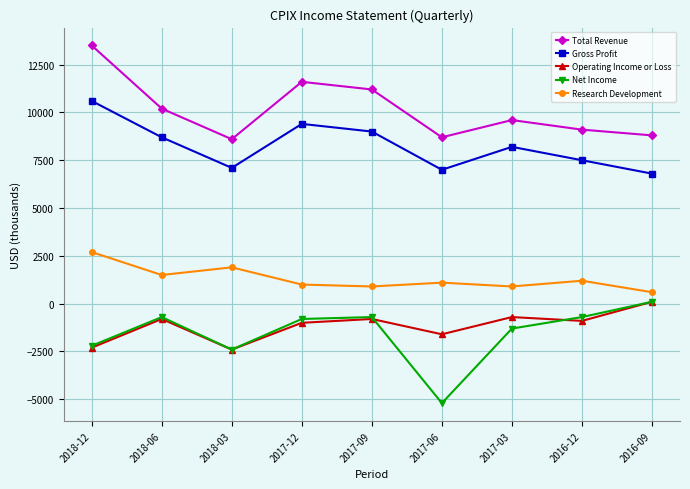

What is the maximum value for Total Revenue?

13500